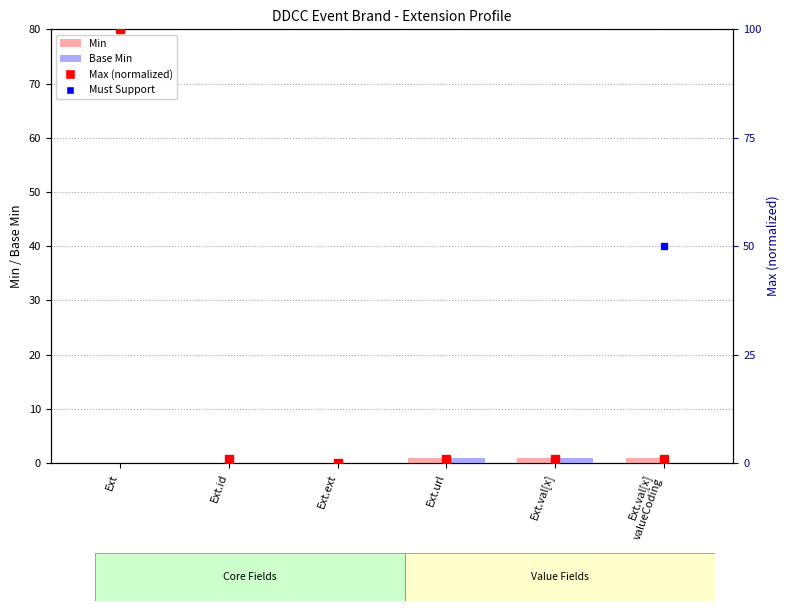

How many values in the Min series are below 1?

3